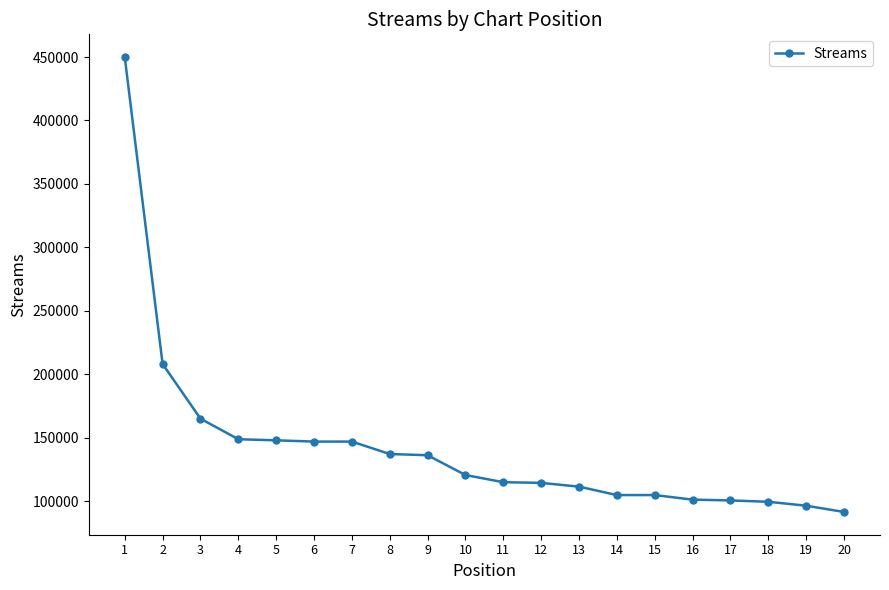

True or false: the data shows 28397 at 15.

False